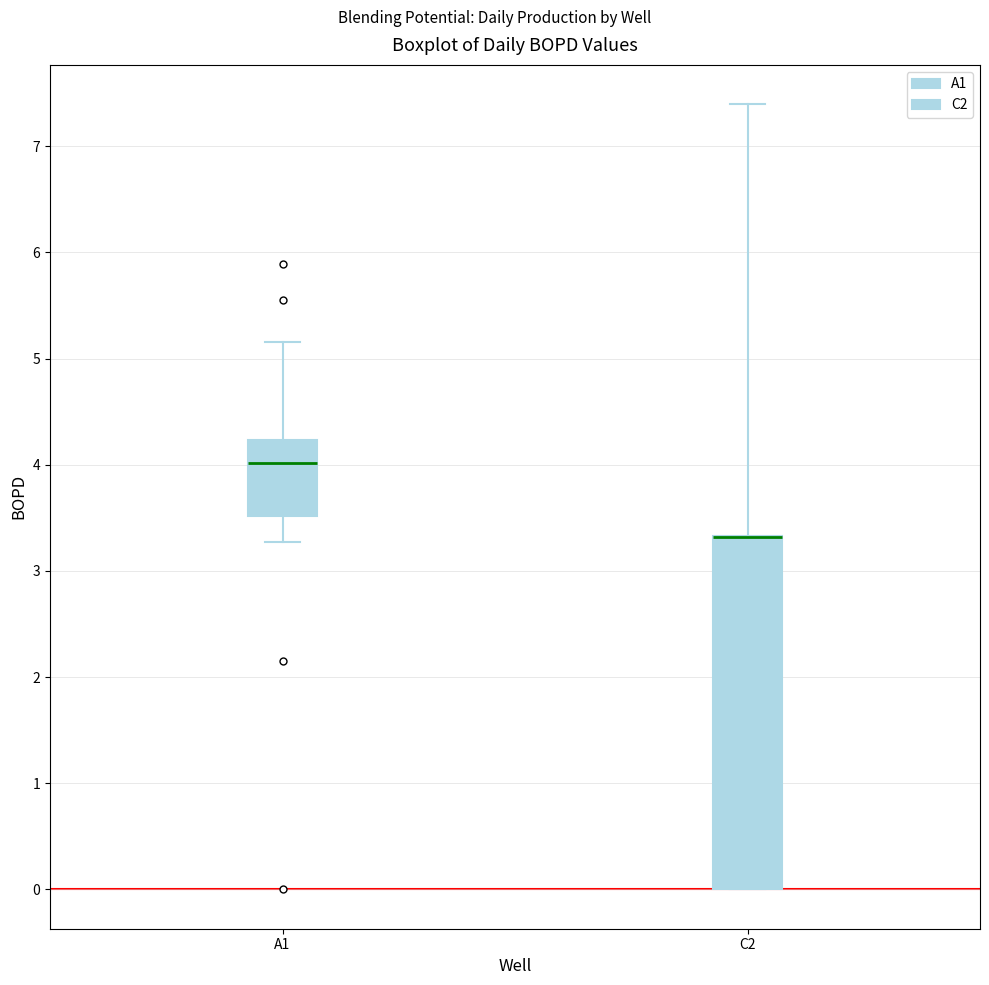

Reading left to right, transcribe this box plot: for each box, give where its median line is, the range the box spans, and where its two whiskers end, as read against the y-axis. The values are not printed on the chart, so give them approximately, as read against the axis.

A1: median 4.0, box 3.5 to 4.2, whiskers 3.3 to 5.2
C2: median 3.3 (drawn on the box's upper edge), box 0.0 to 3.3, whiskers 0.0 to 7.4